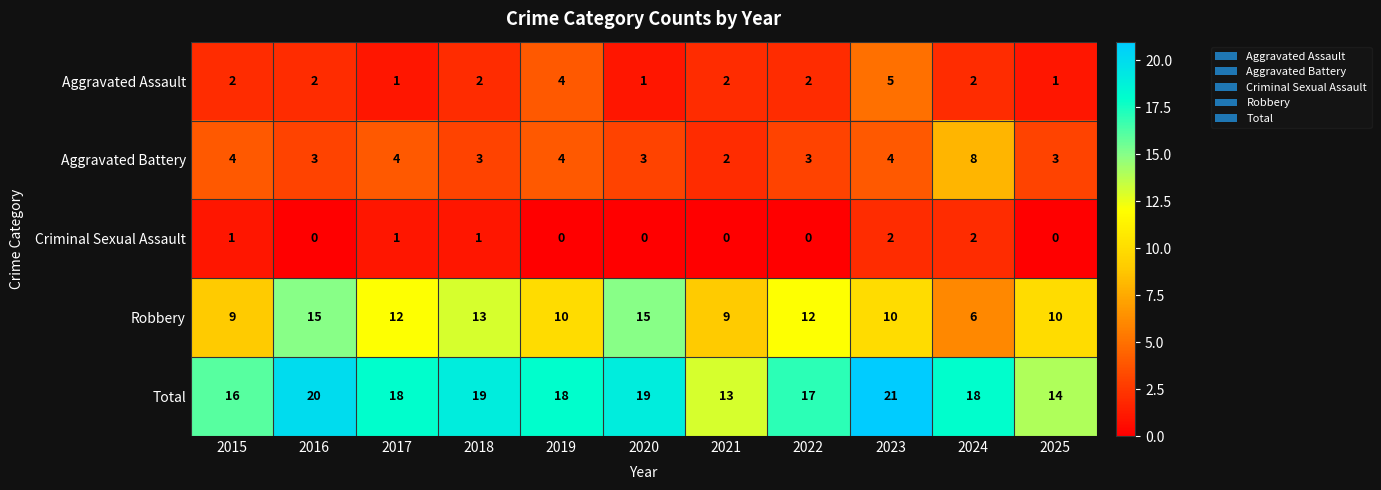

What is the total value across all series at 2015?

32